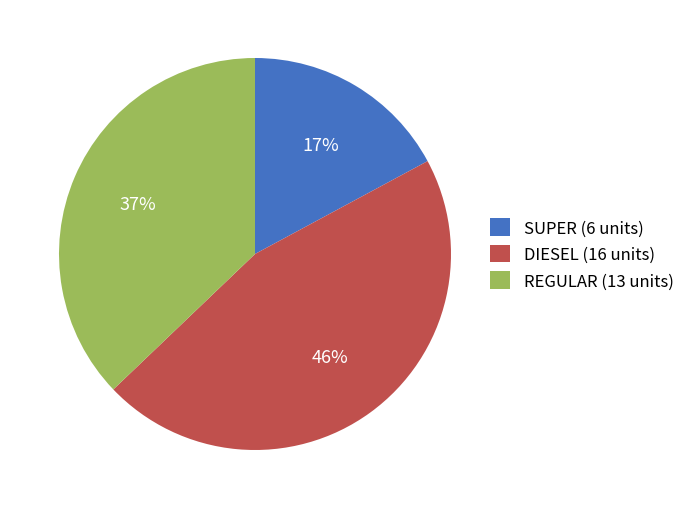

What percentage is the SUPER slice, to the nearest percent?

17%